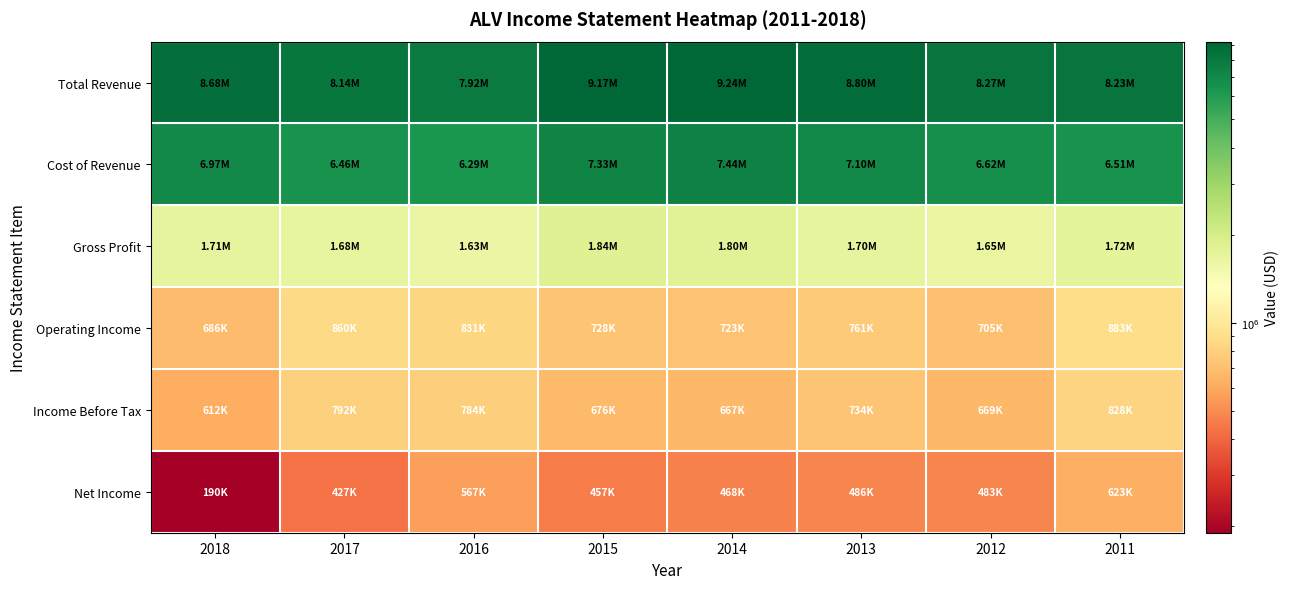

Count the number of categories in the chart.

8